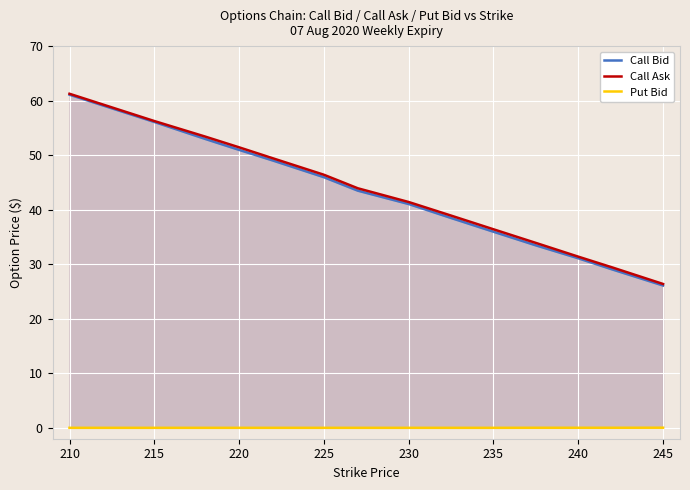

The Call Ask series shows 96.0 at 210. True or false?

False